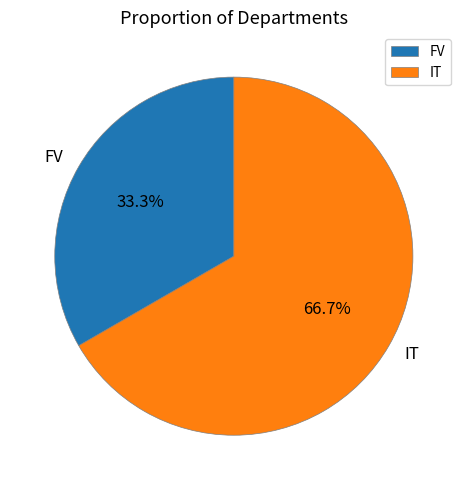

What percentage is the FV slice, to the nearest percent?

33%